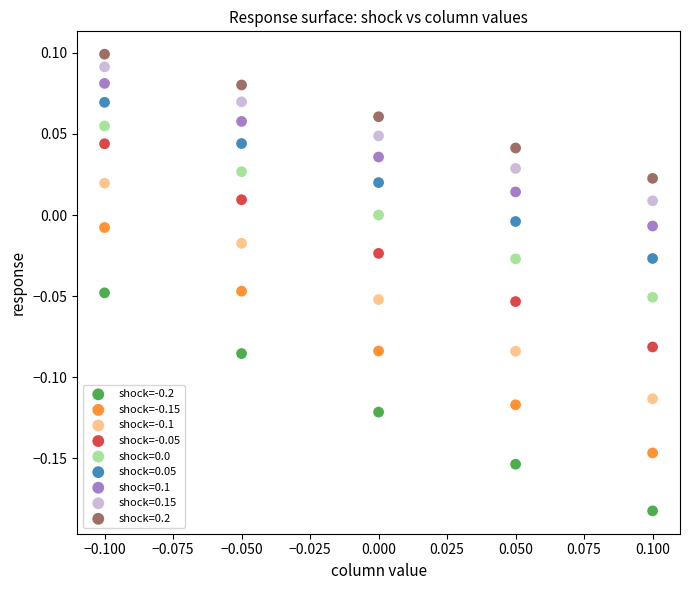

Which series has the largest Y range (max minus min)?

shock=-0.15